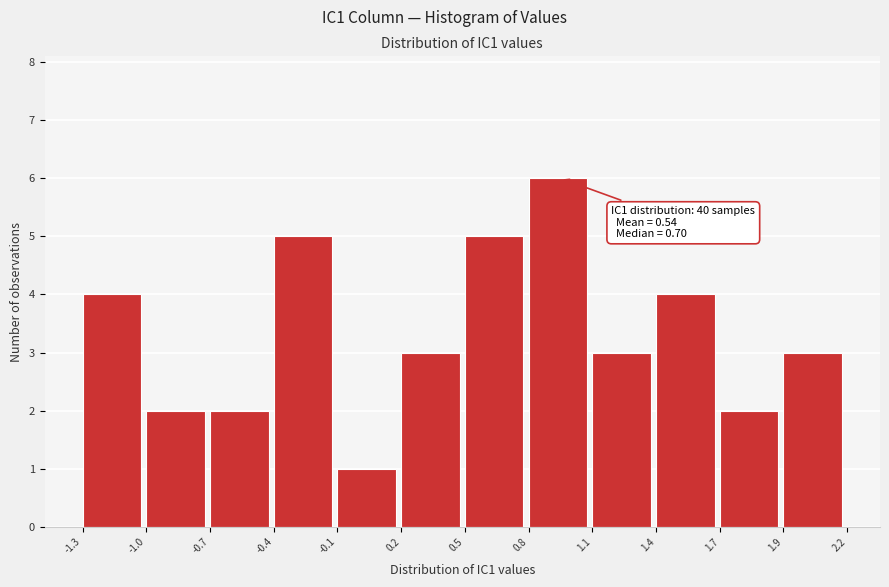

Reading right to left, what are all the values shown in this chart?

3	2	4	3	6	5	3	1	5	2	2	4